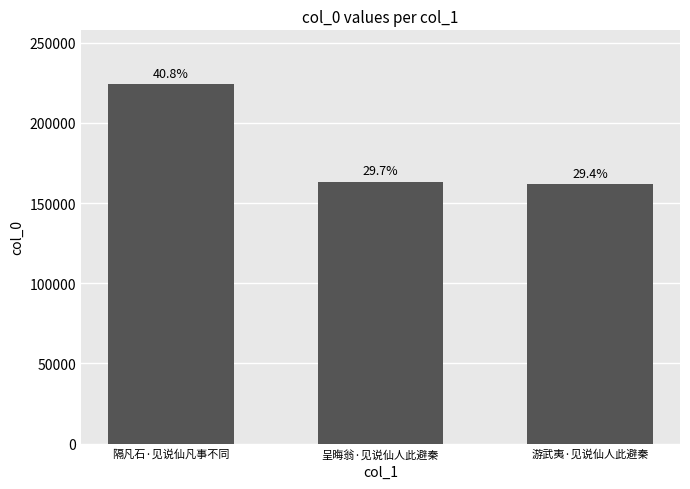

True or false: the data shows 227581 at 游武夷·见说仙人此避秦.

False